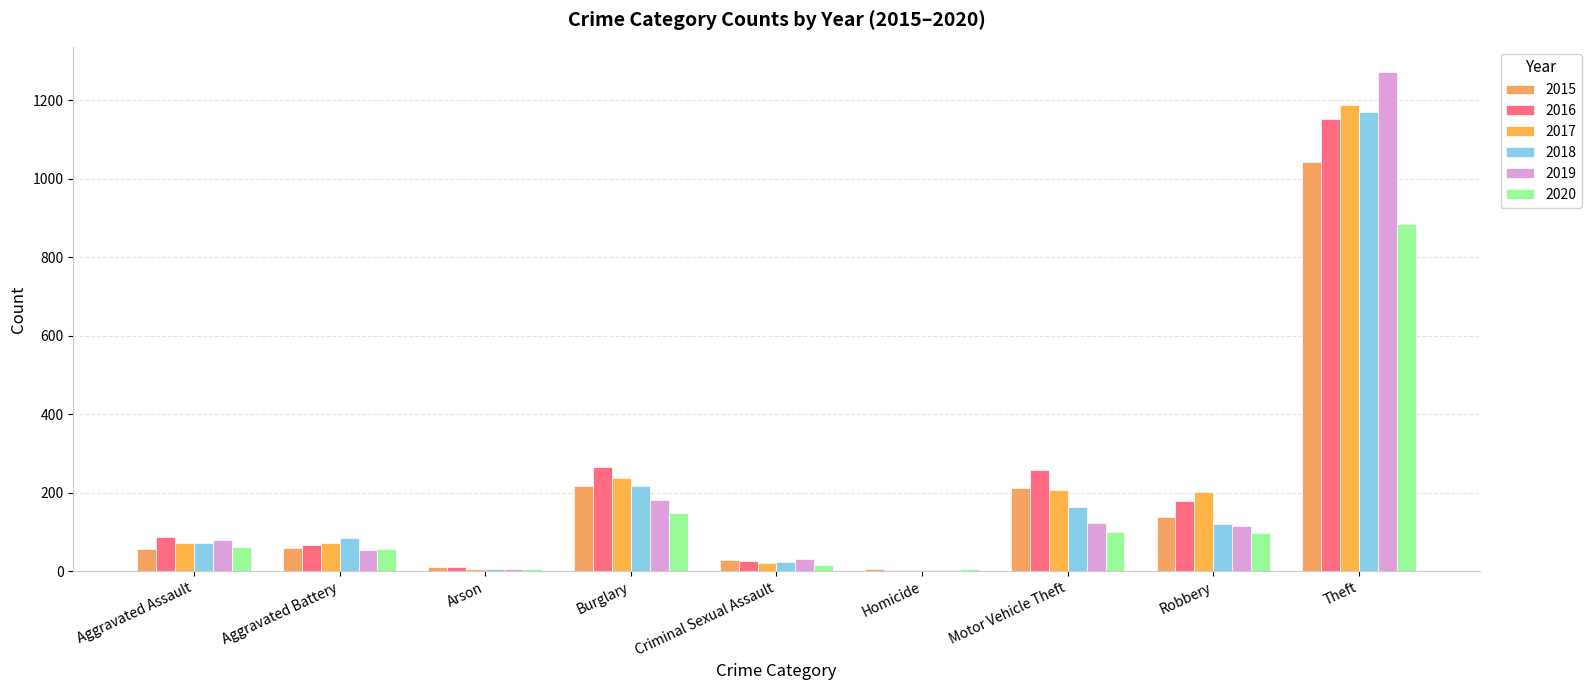

What is the label of the 3rd bar from the left?

Arson